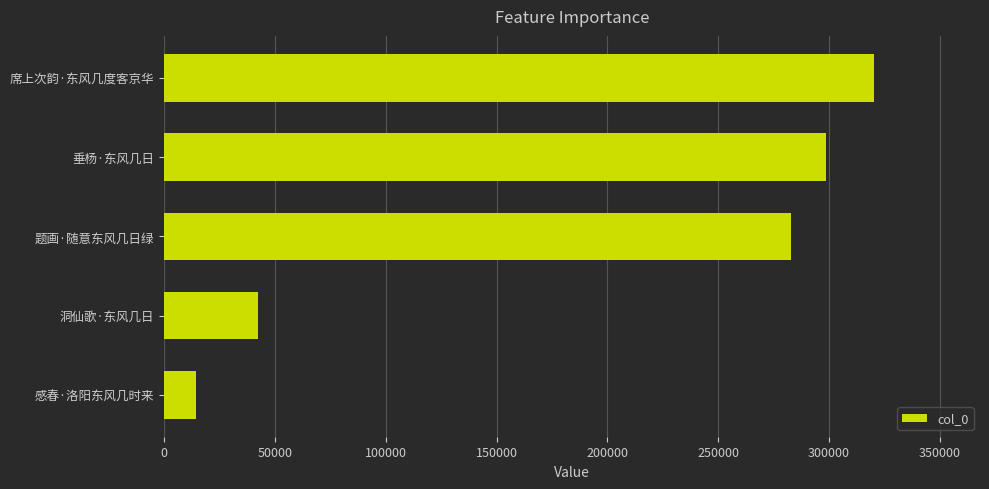

Count the number of categories in the chart.

5